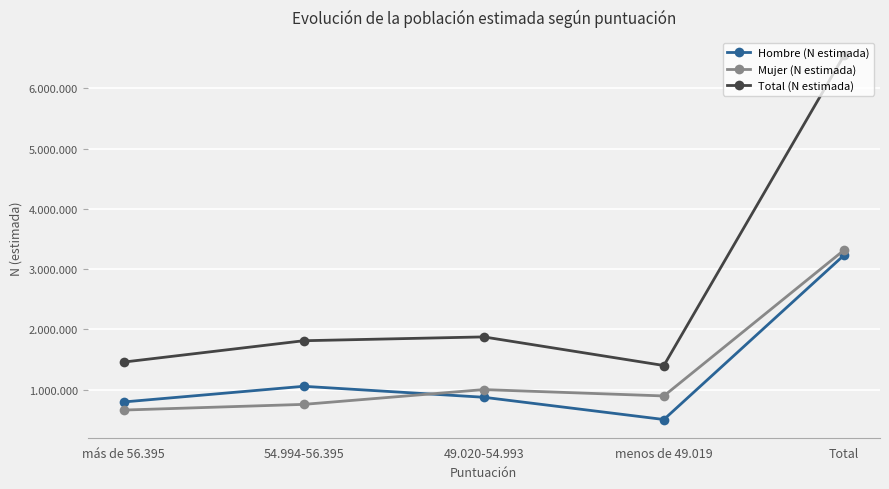

Is the value of Hombre (N estimada) at 49.020-54.993 greater than the value of Total (N estimada) at menos de 49.019?

No